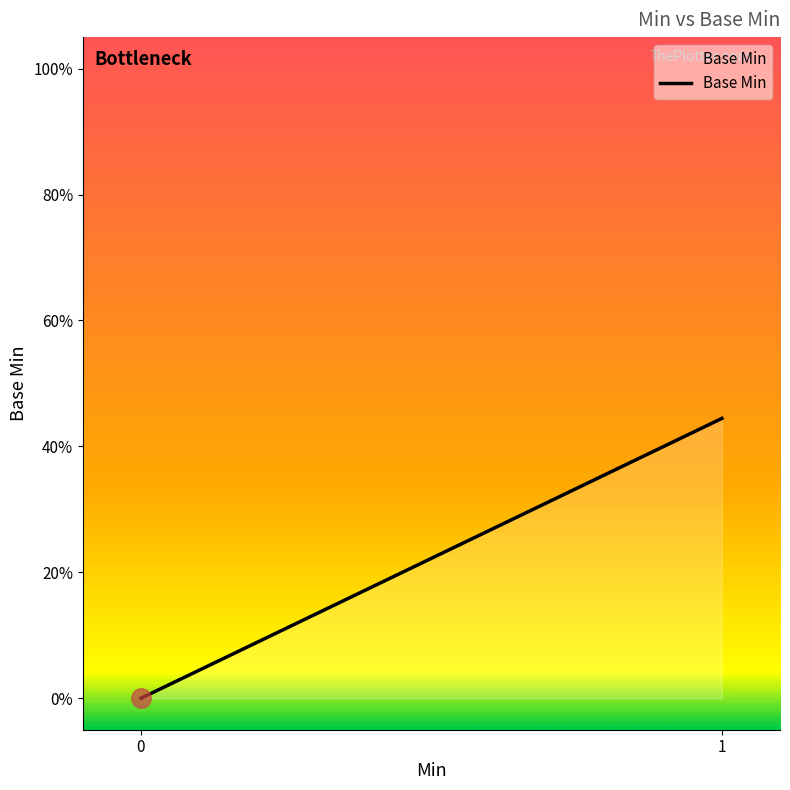

Reading right to left, what are all the values shown in this chart?

0.4	0.0